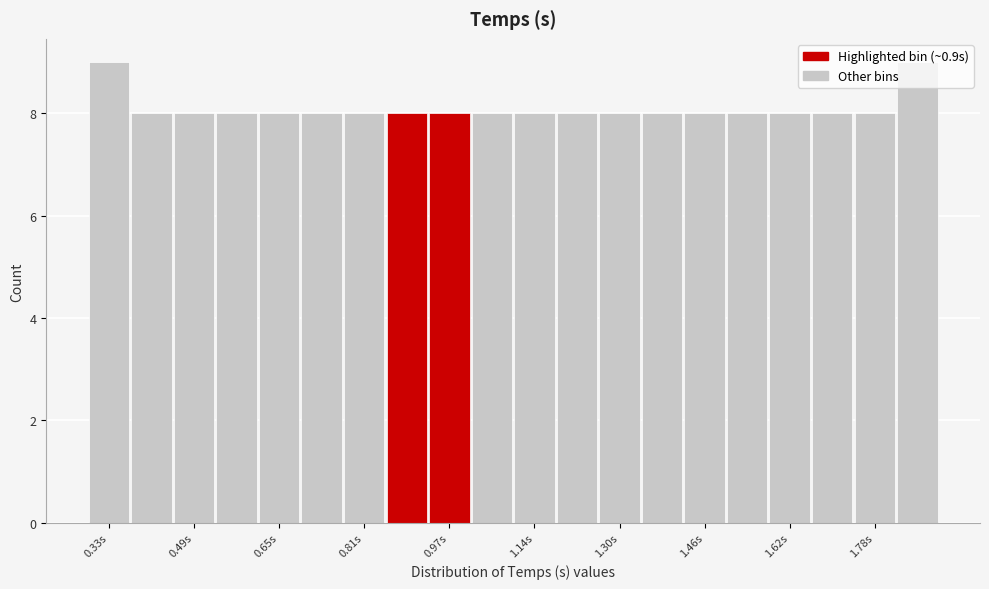

Reading left to right, list every bar in this chart as the range it spans on the x-axis followed by its height. Neither the bar edges nor the heights are printed on the chart, so give them approximately, as read against the axes.

0.30 to 0.38: 9
0.38 to 0.46: 8
0.46 to 0.54: 8
0.54 to 0.62: 8
0.62 to 0.70: 8
0.70 to 0.78: 8
0.78 to 0.86: 8
0.86 to 0.94: 8
0.94 to 1.02: 8
1.02 to 1.10: 8
1.10 to 1.18: 8
1.18 to 1.26: 8
1.26 to 1.34: 8
1.34 to 1.42: 8
1.42 to 1.50: 8
1.50 to 1.58: 8
1.58 to 1.66: 8
1.66 to 1.74: 8
1.74 to 1.82: 8
1.82 to 1.90: 9